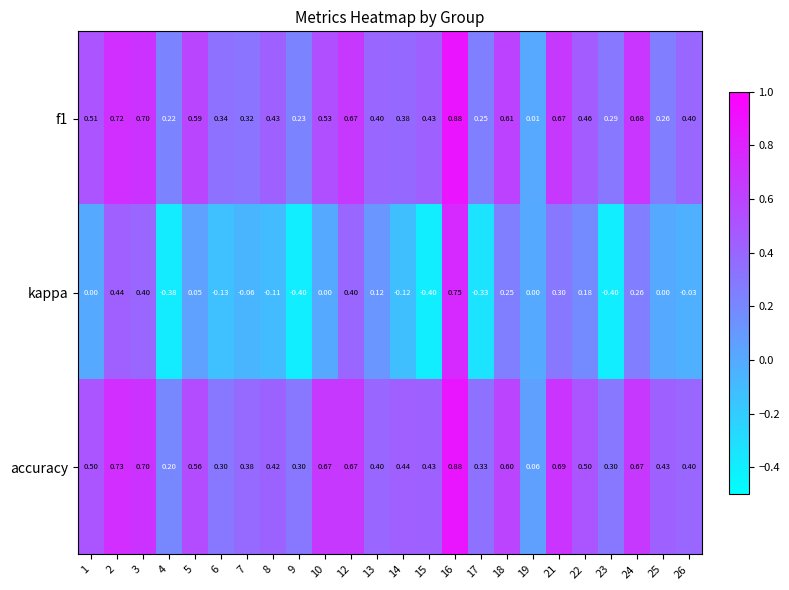

Which series has the largest range (max minus min)?

kappa